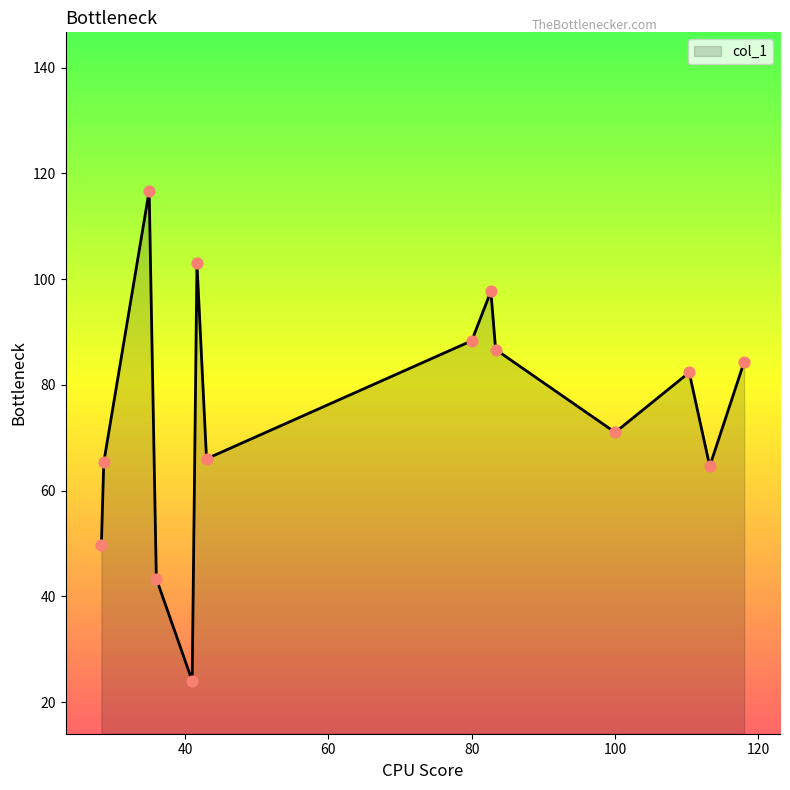

What is the difference between the maximum and minimum values?

92.7